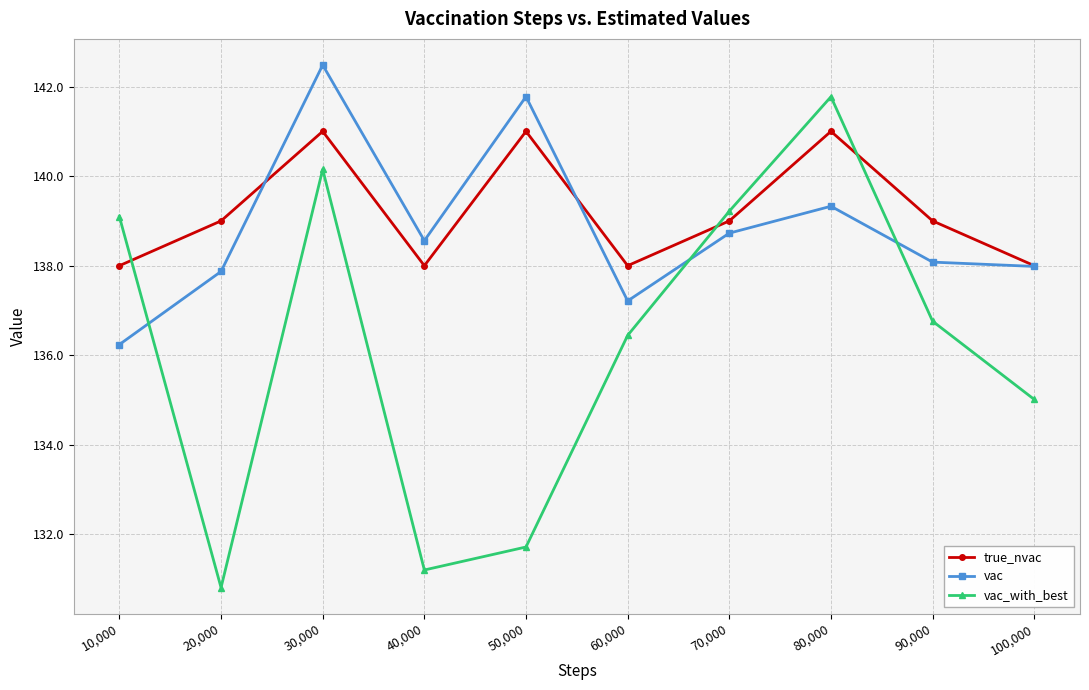

Reading left to right, extract all data points from this chart.

true_nvac: 138.0	139.0	141.0	138.0	141.0	138.0	139.0	141.0	139.0	138.0
vac: 136.2	137.9	142.5	138.6	141.8	137.2	138.7	139.3	138.1	138.0
vac_with_best: 139.1	130.8	140.1	131.2	131.7	136.4	139.2	141.8	136.8	135.0